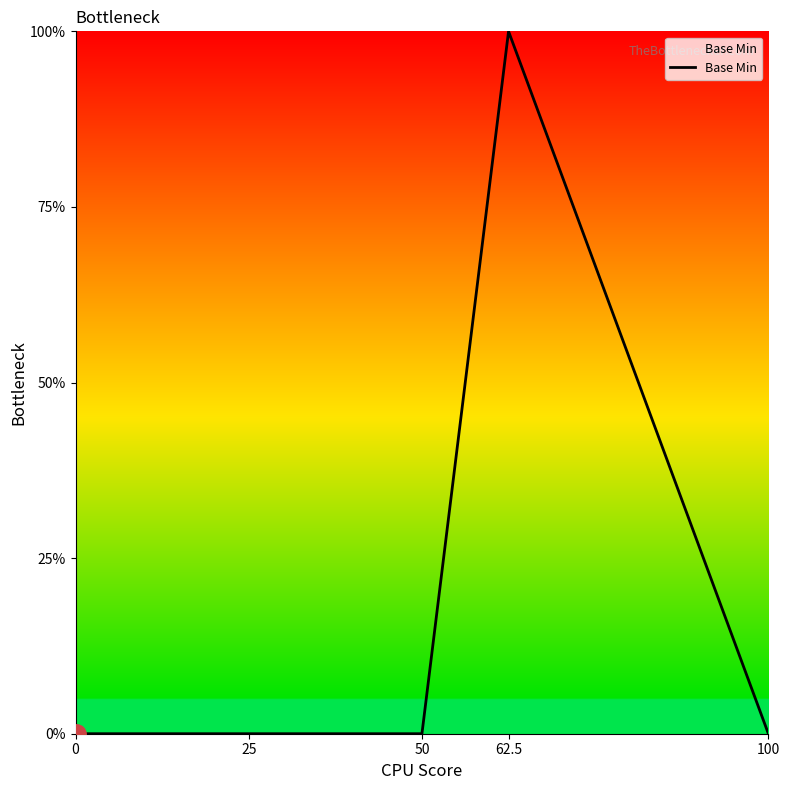

Reading right to left, list all the values displayed in this chart.

100=0	62.5=100	50=0	25=0	0=0